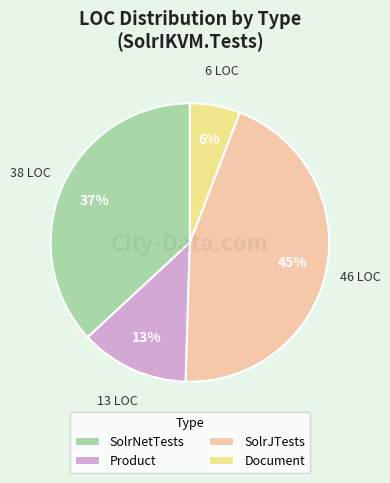

Count the number of slices in the pie.

4